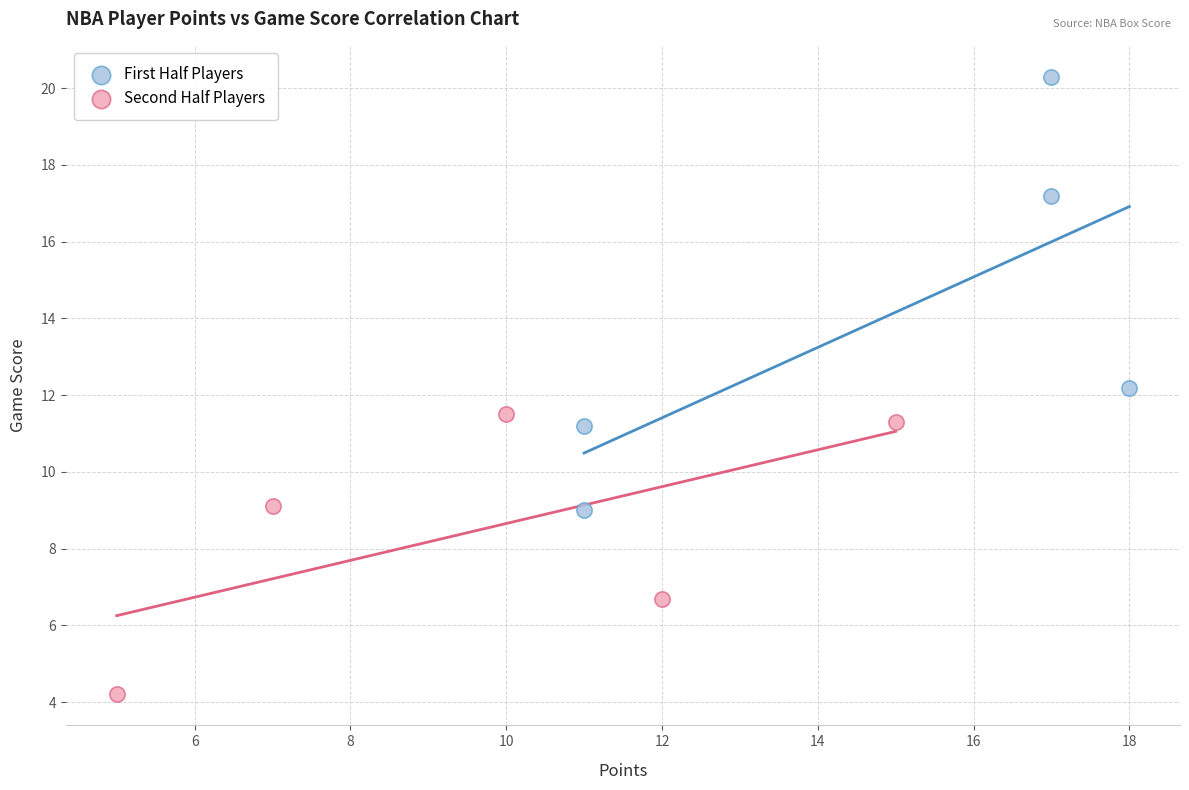

What are all the series names shown in the legend?

First Half Players, Second Half Players